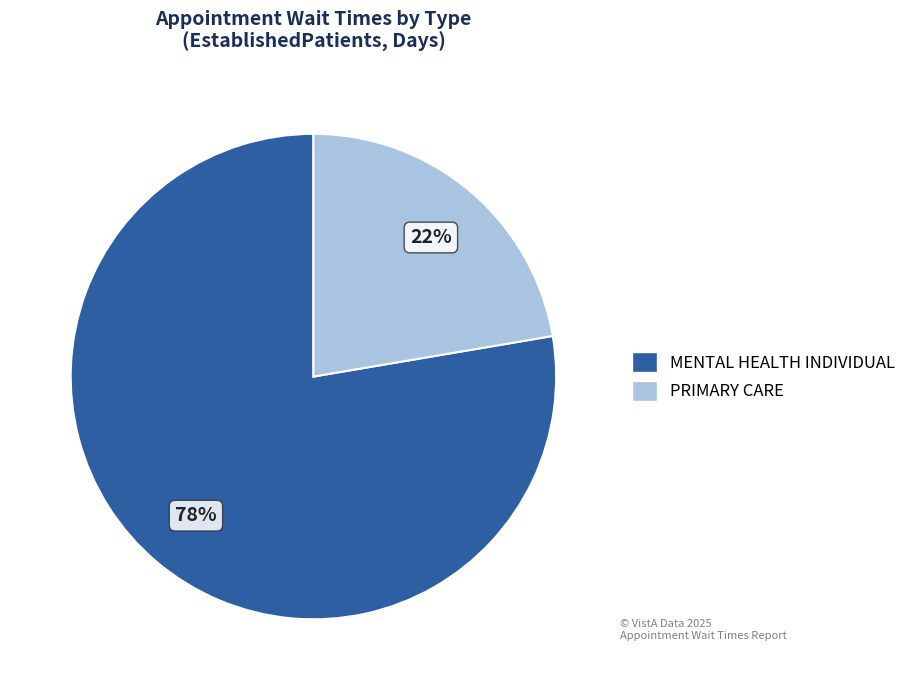

Does any single category account for the majority?

Yes